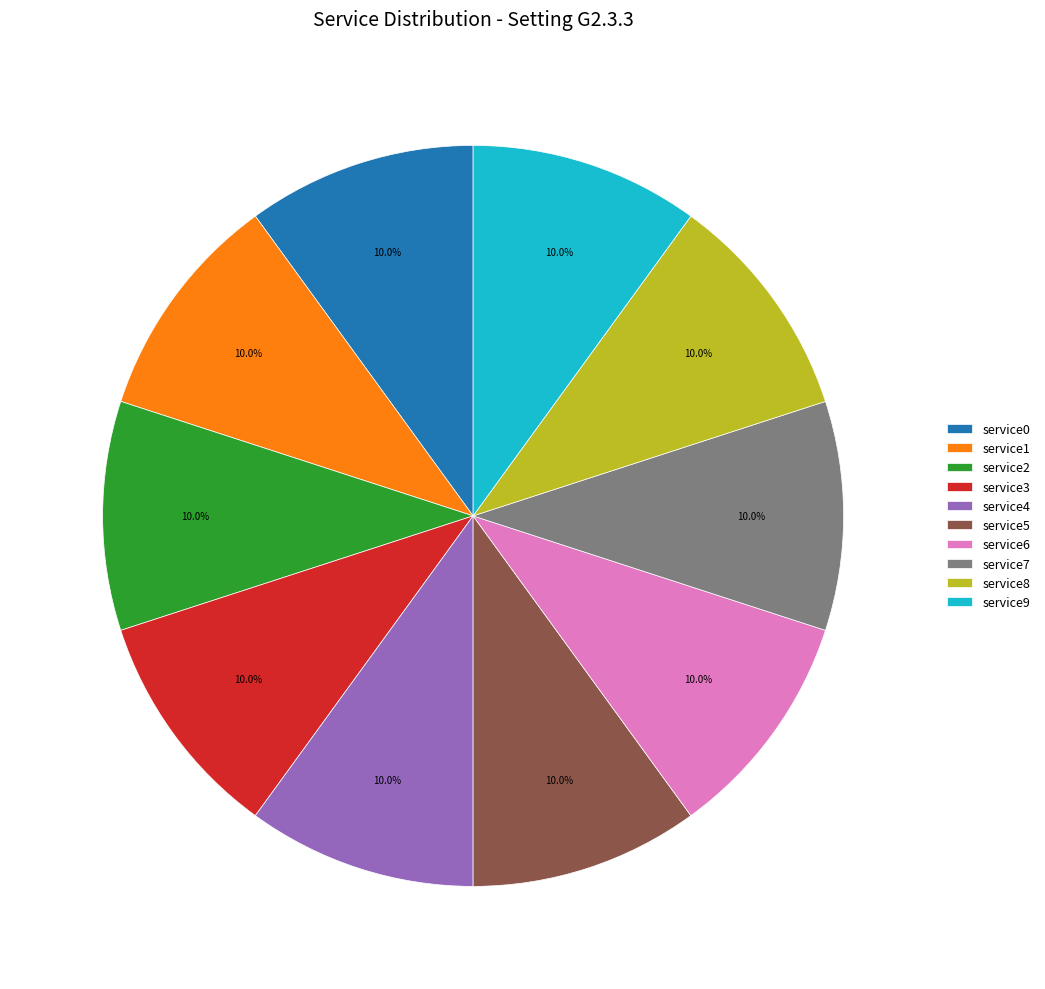

To the nearest percent, what is the average slice percentage?

10%